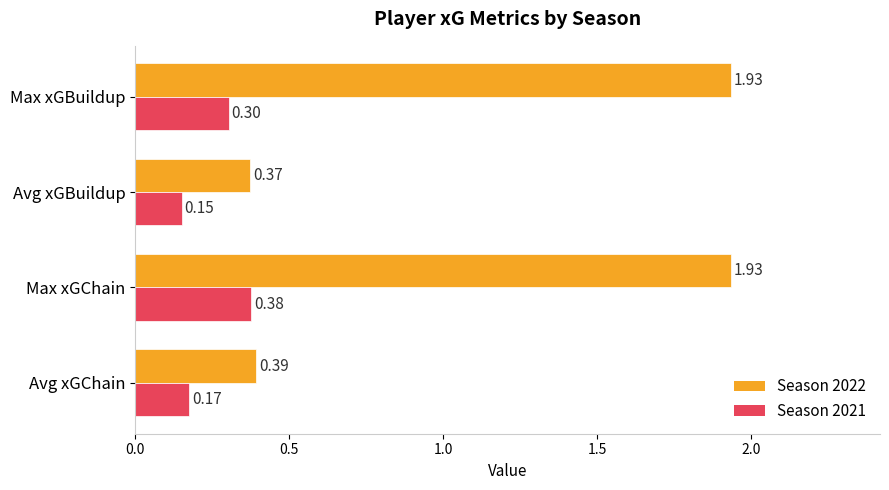

Which category has the highest value in the Season 2021 series?

Max xGChain